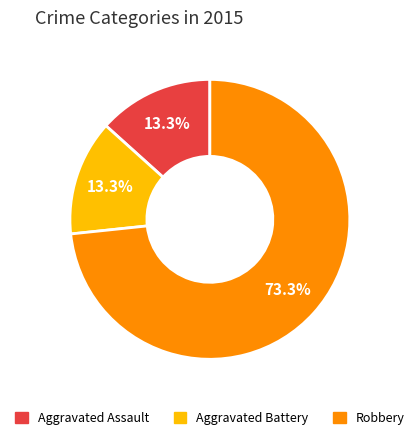

What is the total percentage of Aggravated Battery and Robbery?

86.7%